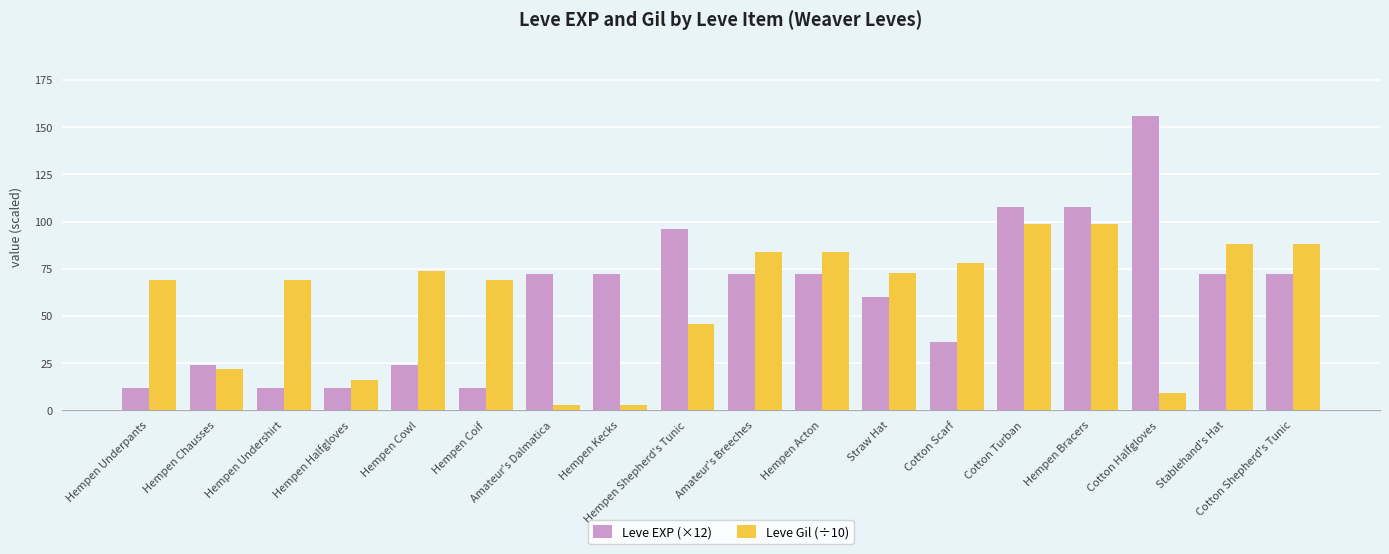

Rank the series by their maximum value, from lowest to highest.

Leve Gil (÷10), Leve EXP (×12)